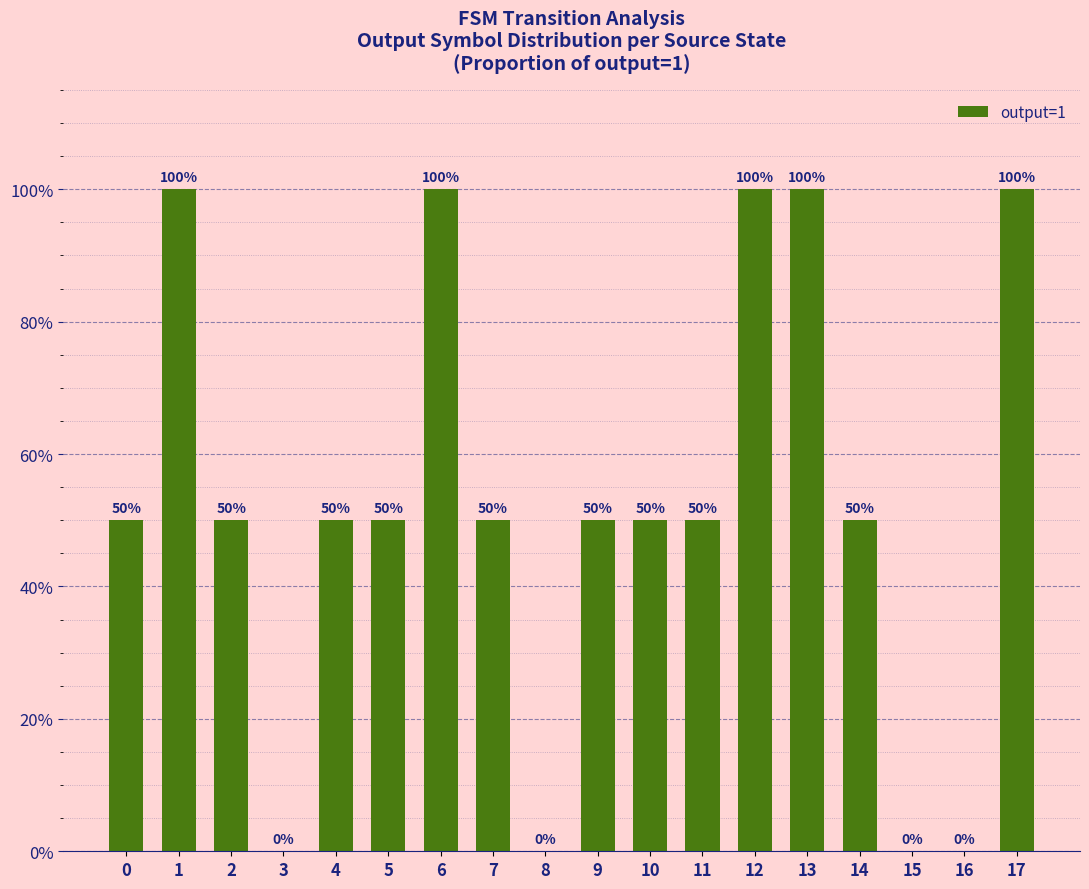

Between 9 and 0, which is larger?

9